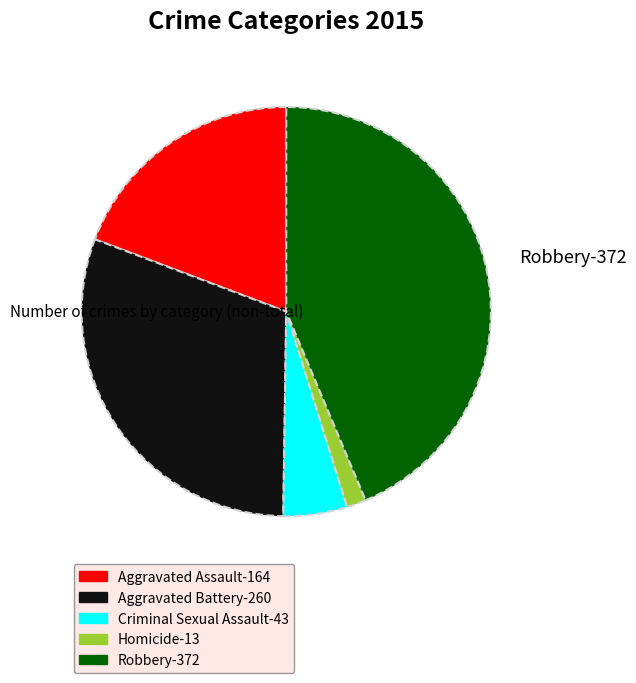

True or false: Aggravated Assault accounts for 19% of the total.

True